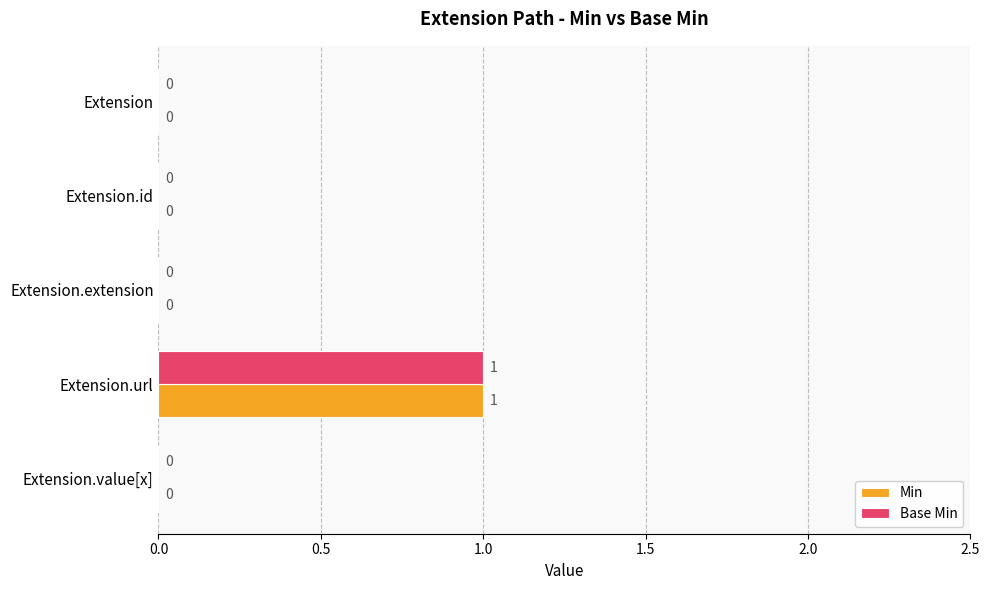

At which category is the sum across all series the highest?

Extension.url